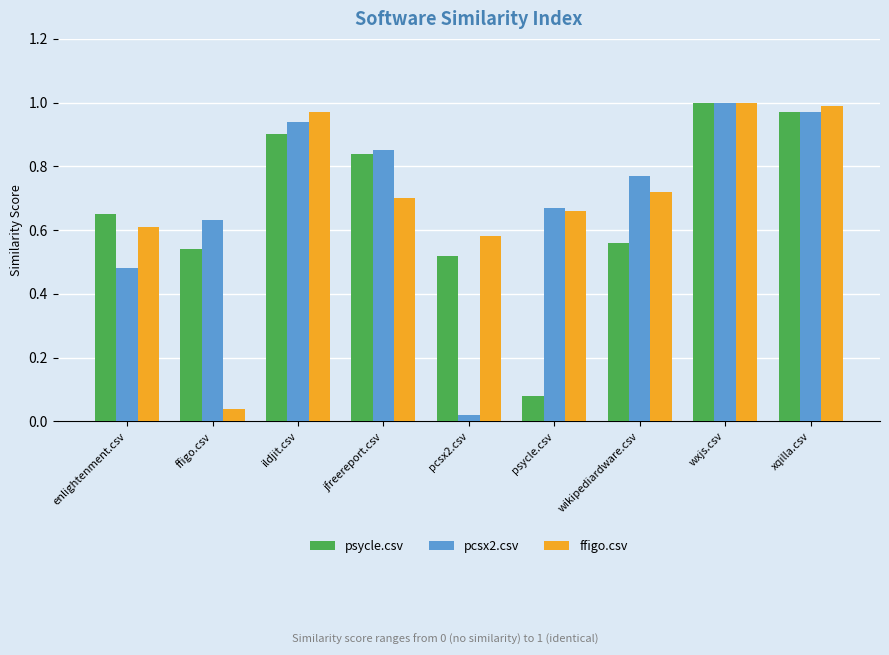

Rank the series by their average value, from highest to lowest.

pcsx2.csv, ffigo.csv, psycle.csv